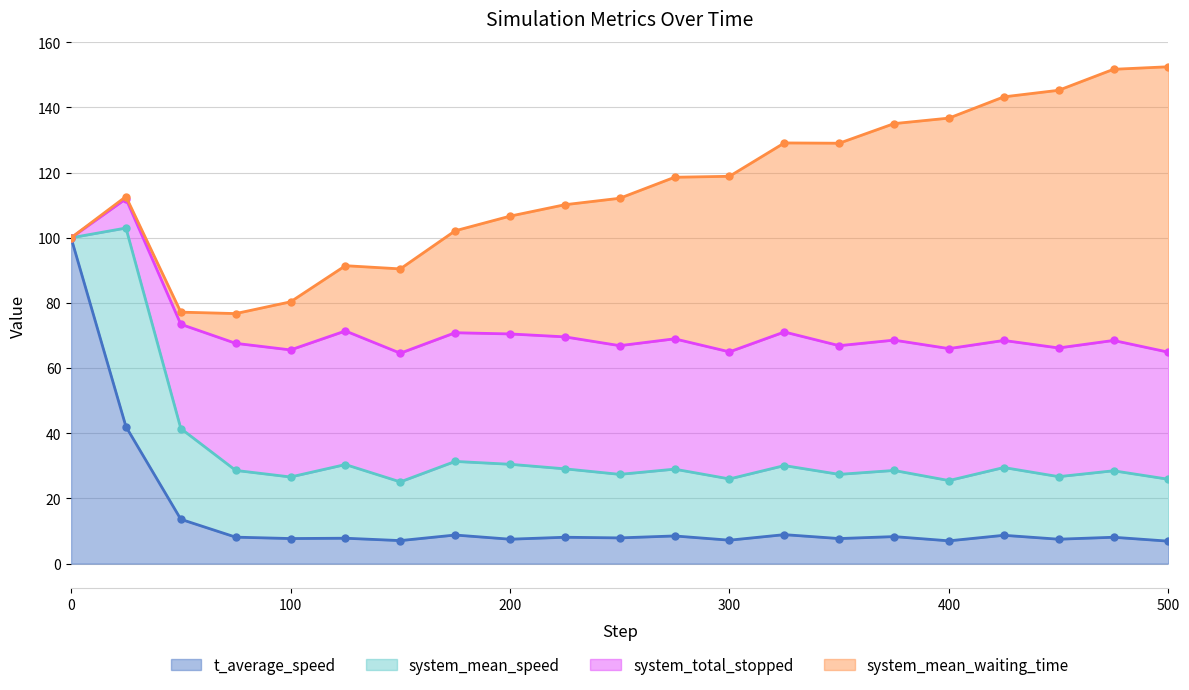

What value does the t_average_speed series have at 250.0?

7.9